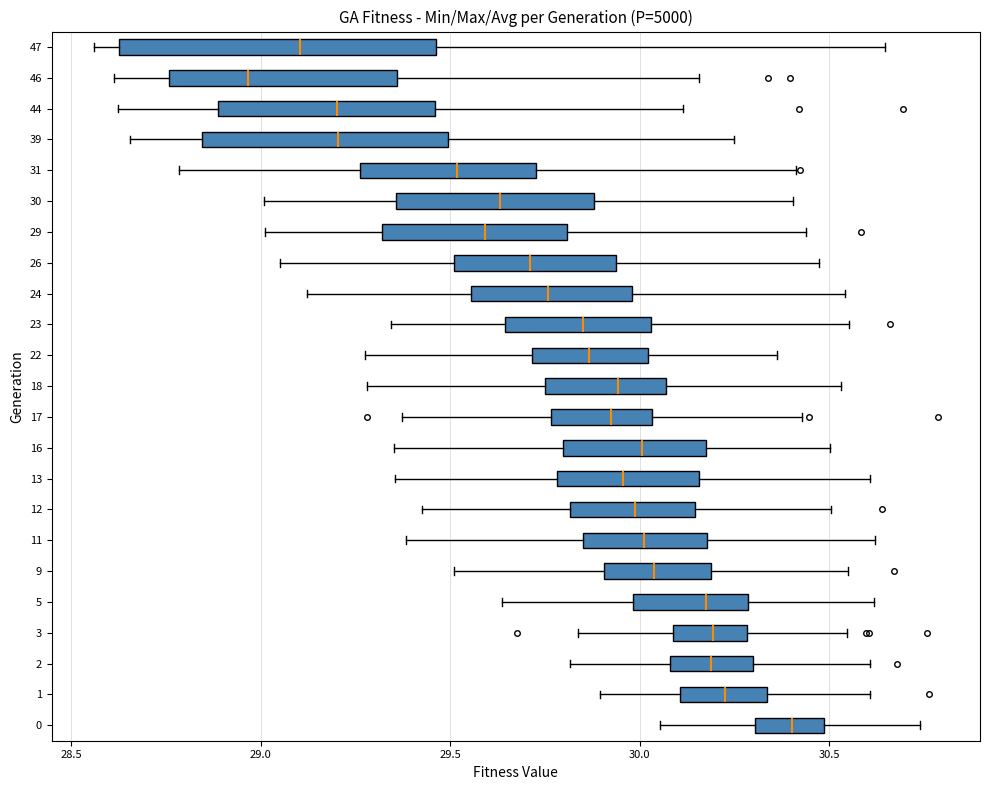

Which box's median line is the furthest to the left?

46